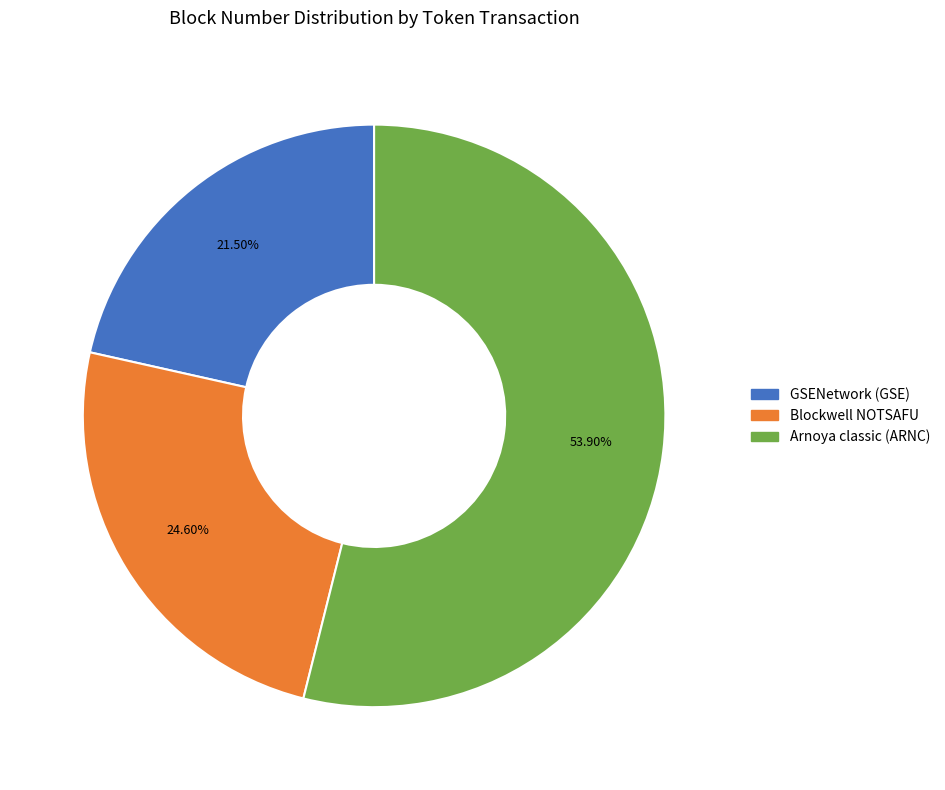

What is the ratio of the value at Blockwell NOTSAFU to the value at GSENetwork (GSE)?

1.1